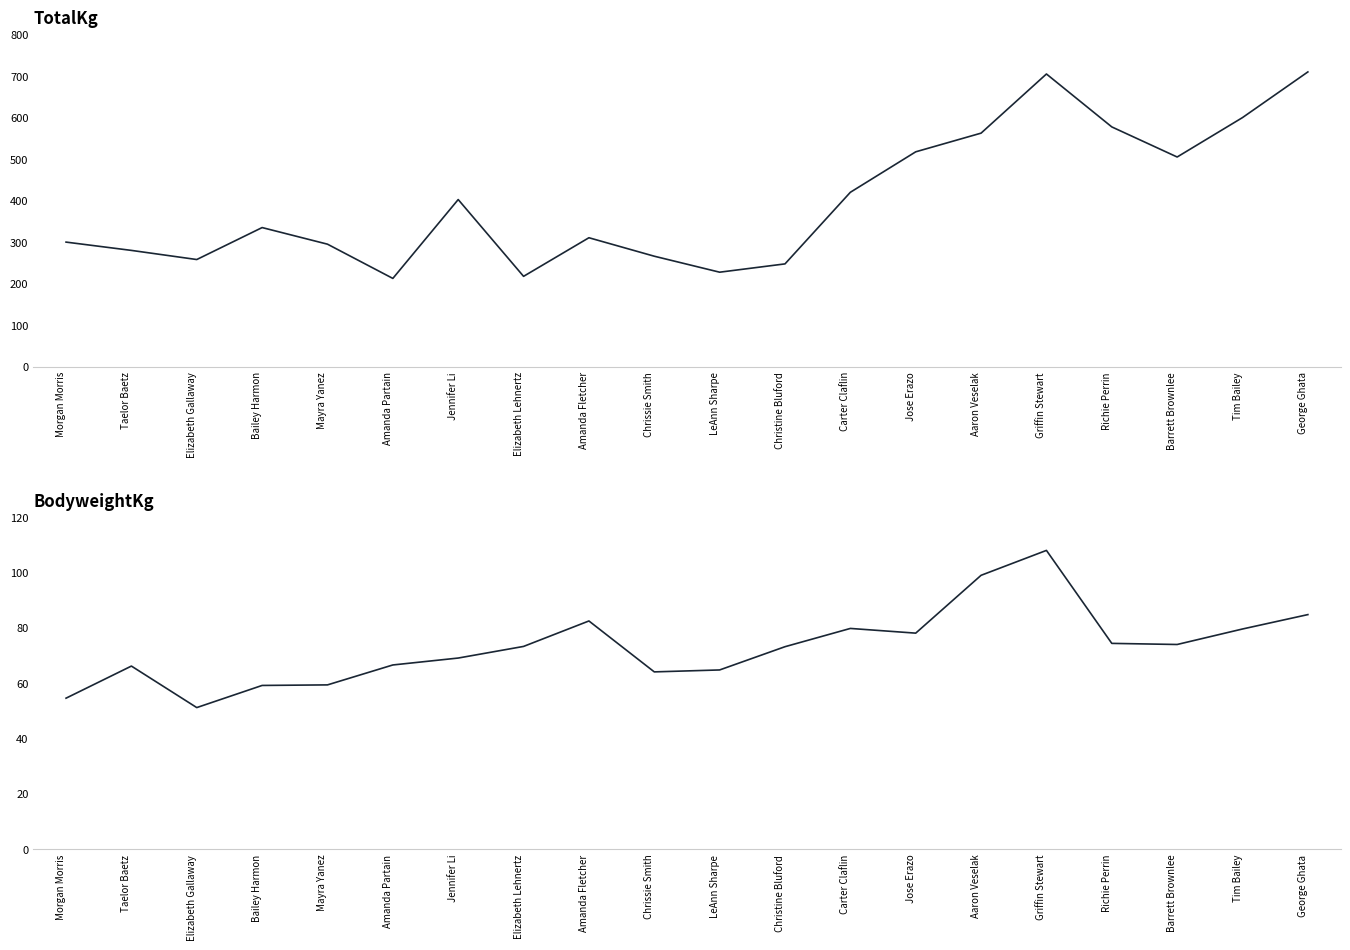

True or false: BodyweightKg and TotalKg cross at least once.

False